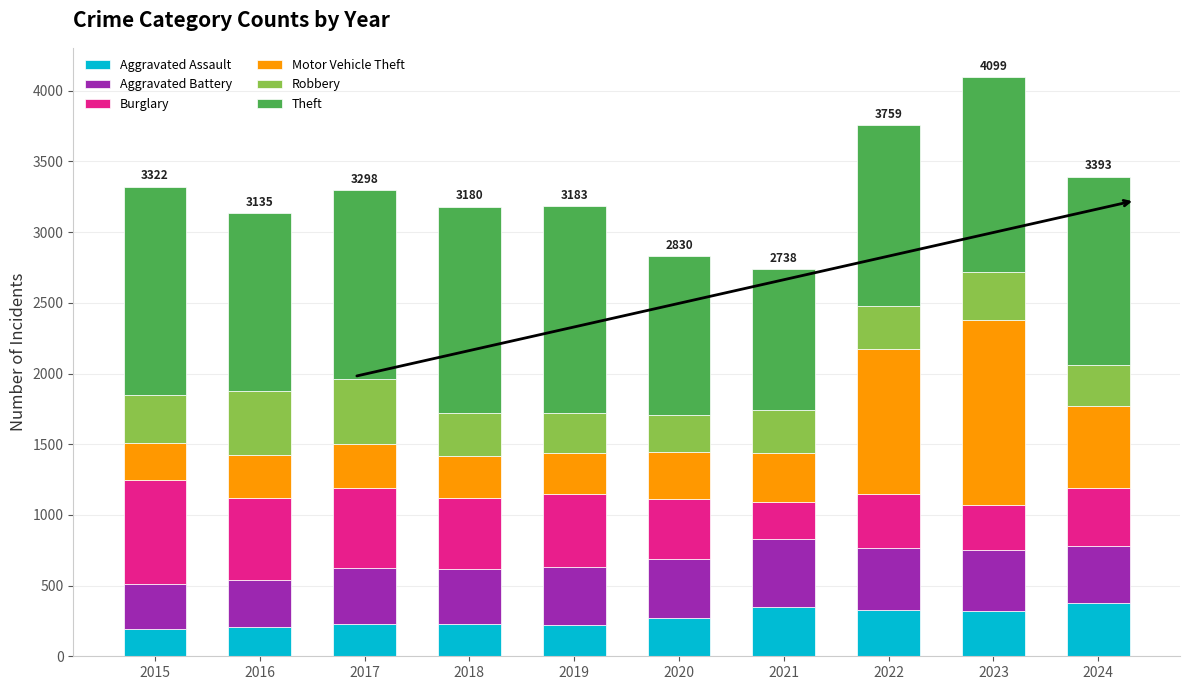

The value of Aggravated Assault at 2018 is 225. True or false?

True